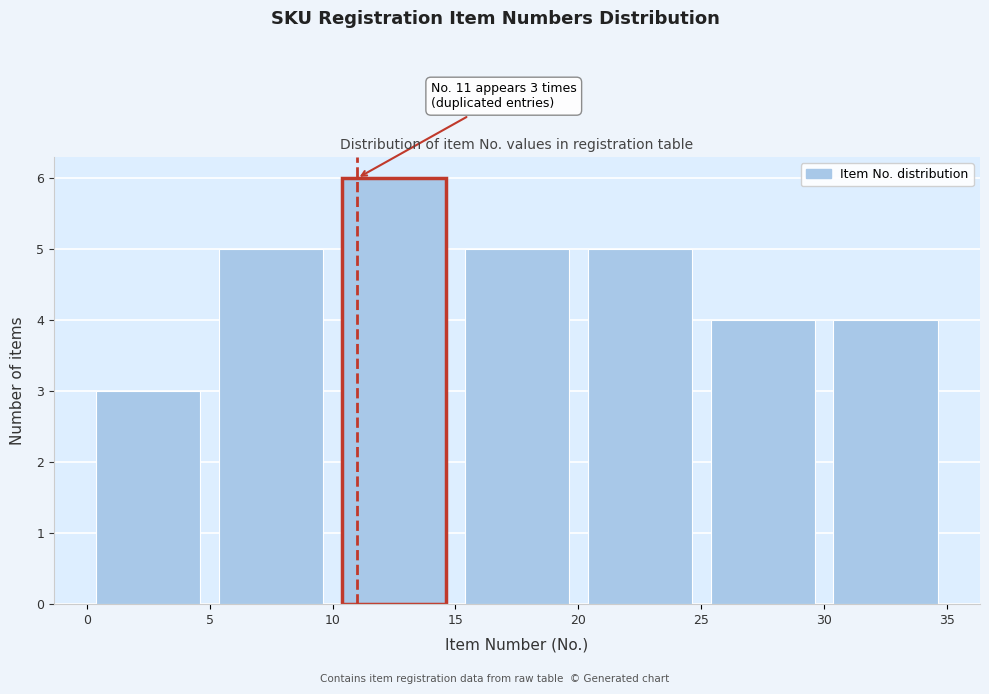

Which range on the x-axis has the tallest bar?

10 to 15